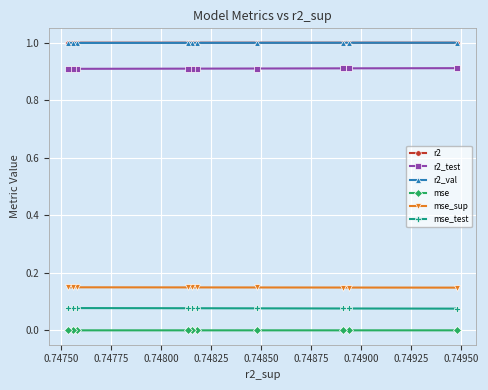

True or false: mse and mse_sup cross at least once.

False